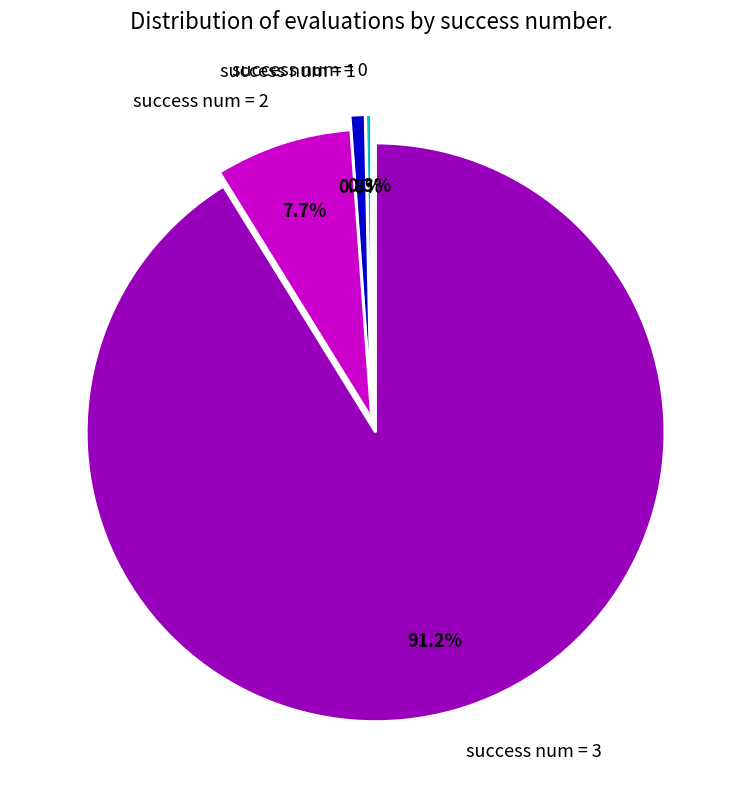

Between success num = 1 and success num = 2, which is larger?

success num = 2